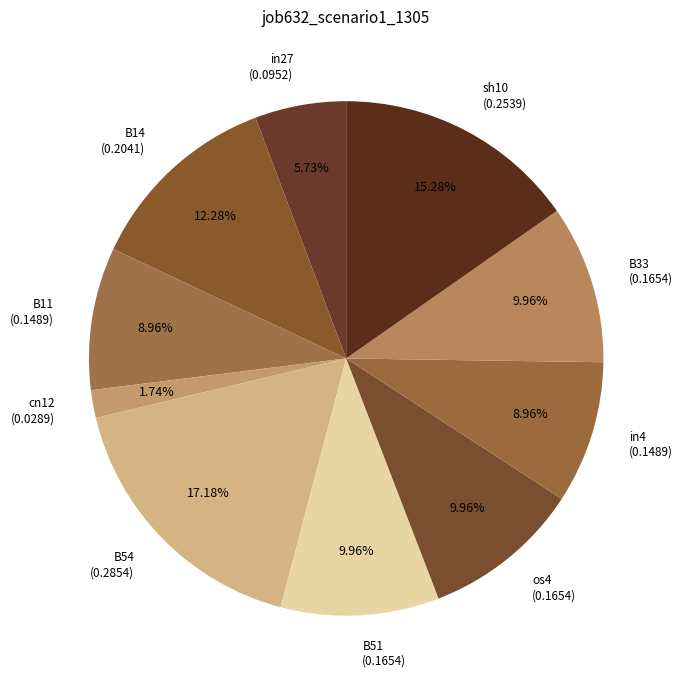

How many slices are in this pie chart?

10